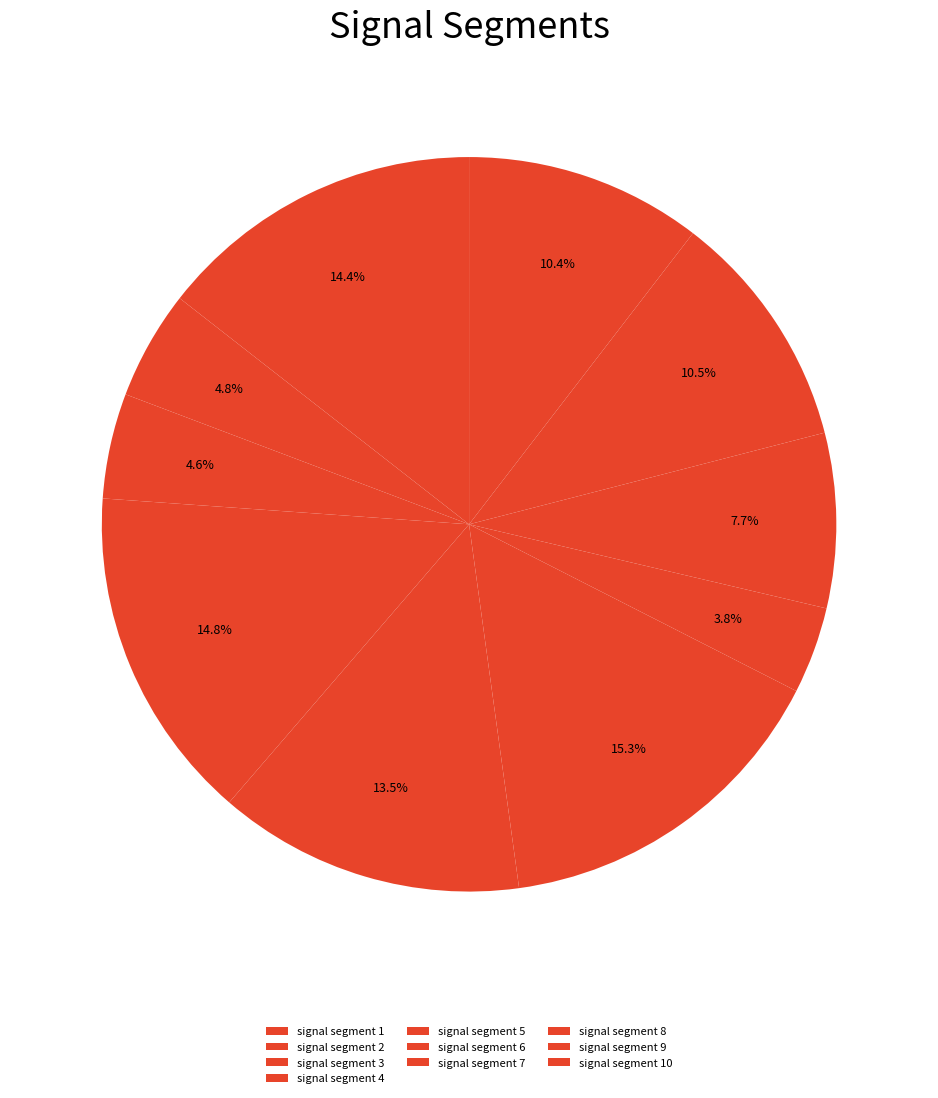

Is it true that signal segment 3 is 5% of the pie?

True